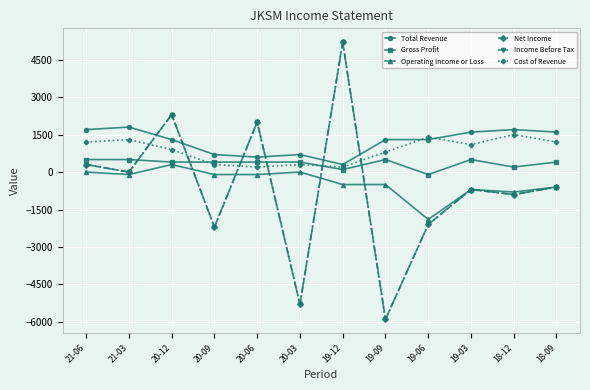

True or false: Total Revenue and Operating Income or Loss cross at least once.

False